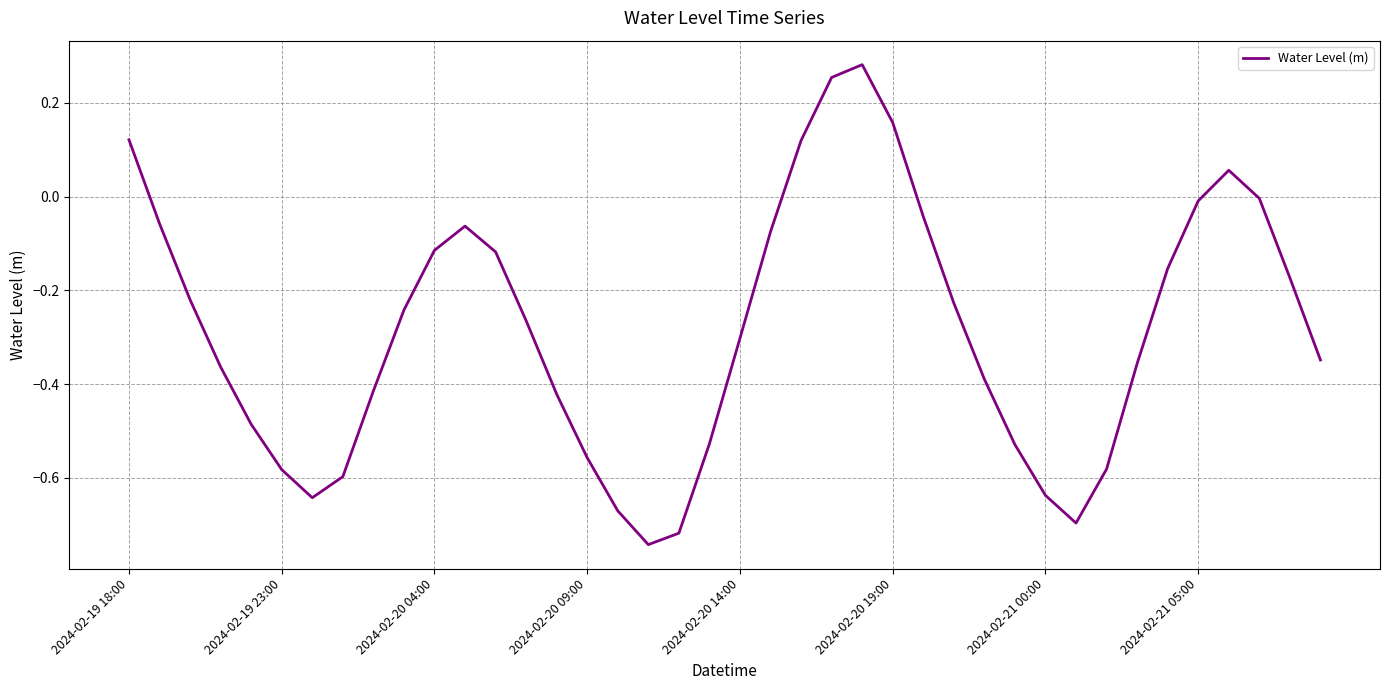

What is the difference between the maximum and minimum values?

1.0